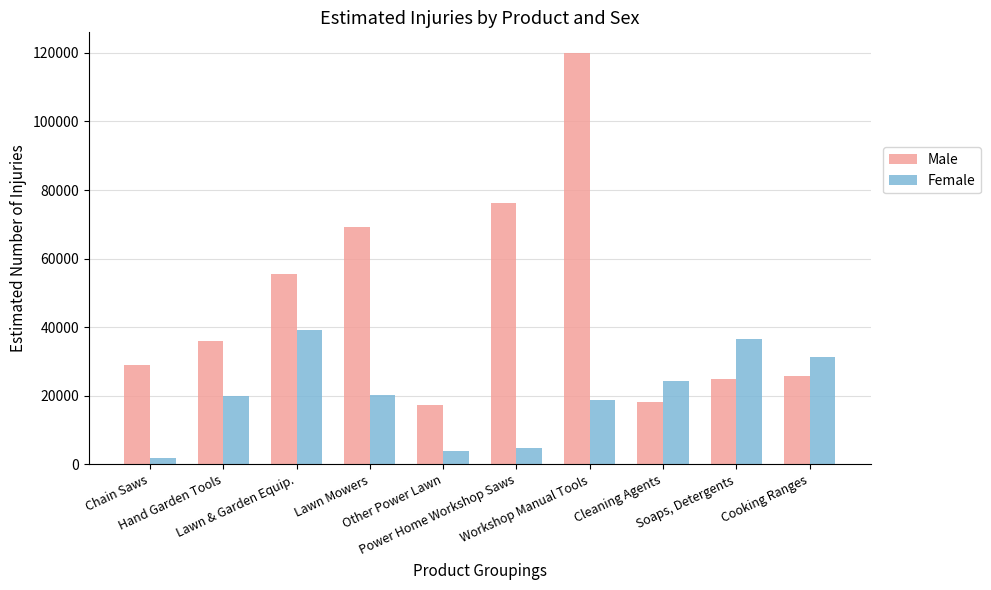

At which category does the chart reach its peak across all series?

Workshop Manual Tools